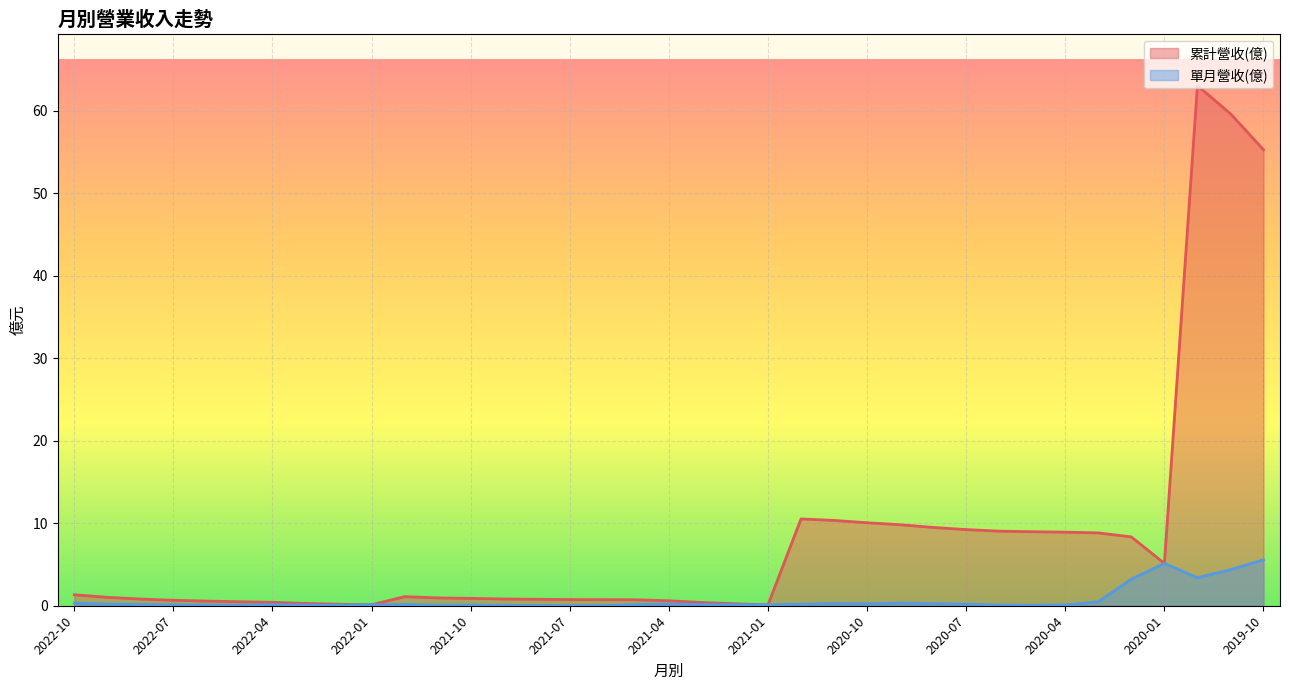

What is the difference between the highest and lowest values at 2022-04?

0.3